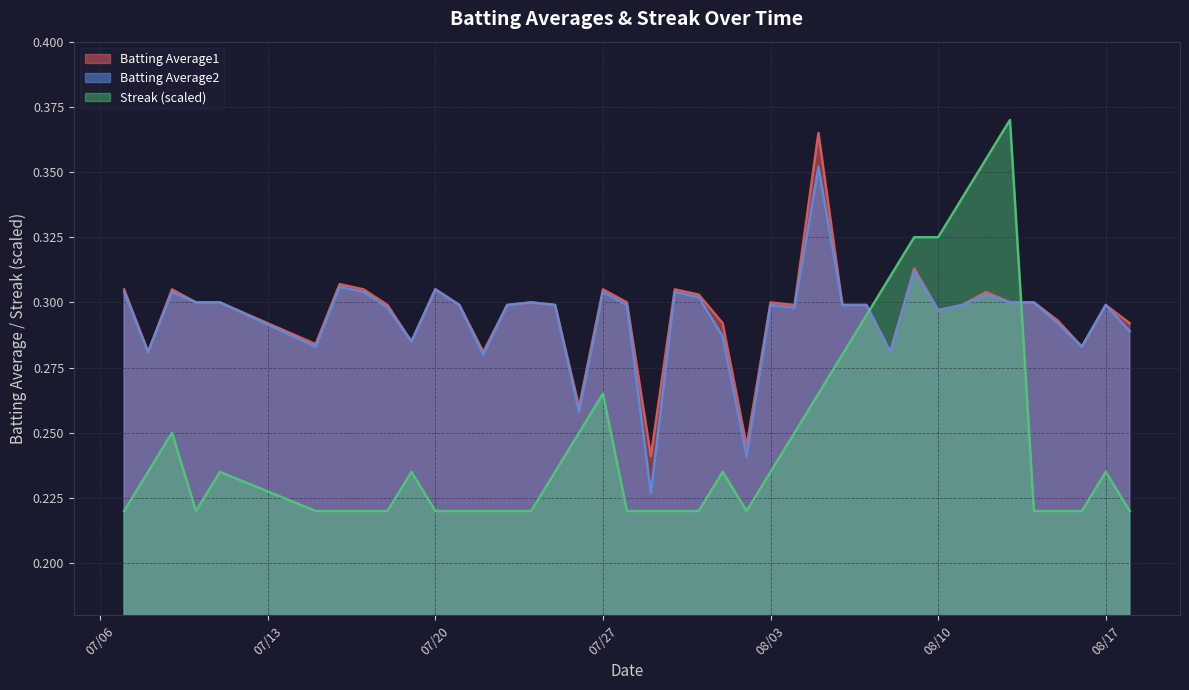

Count the Streak values in the range 0 to 1.

40